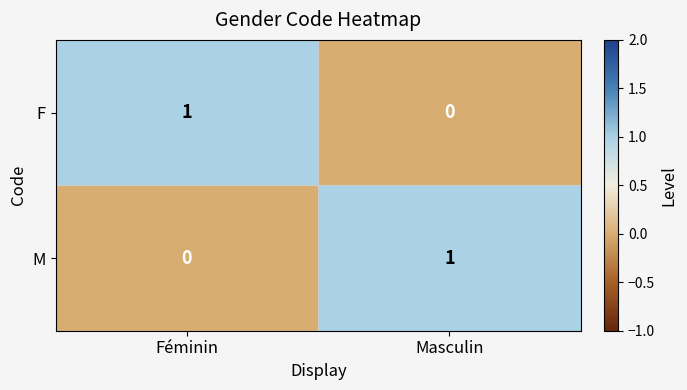

Is it true that M equals 1 at Masculin?

True